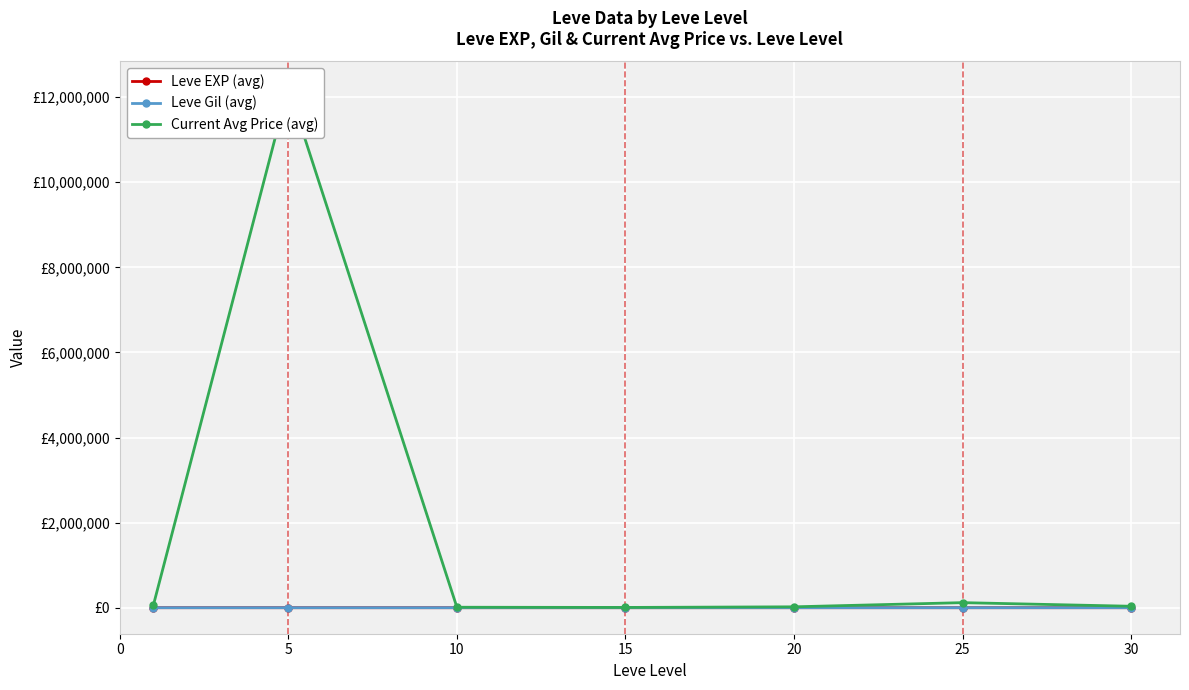

Which series has the largest total across all categories?

Current Avg Price (avg)